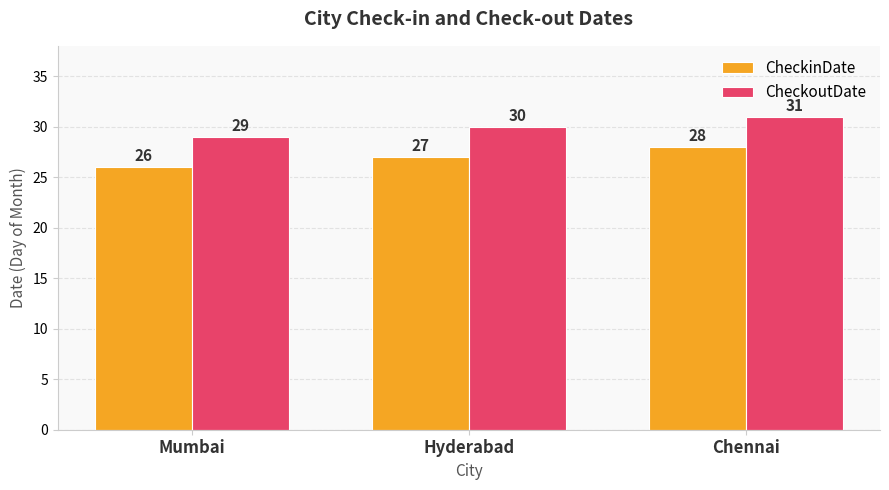

At which label is CheckinDate closest to 27?

Hyderabad